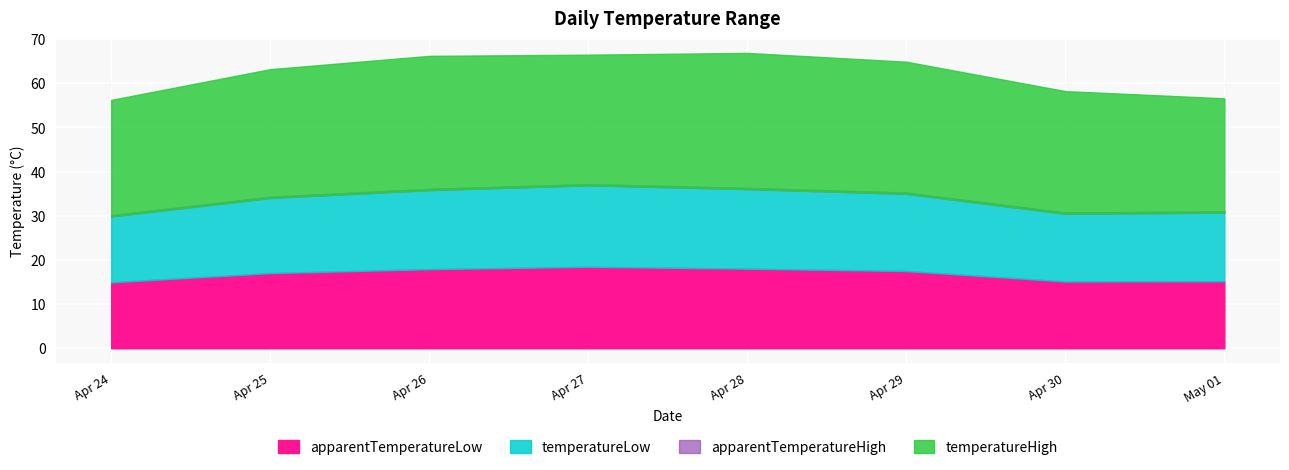

At which label does apparentTemperatureHigh first exceed 29?

2021-04-26